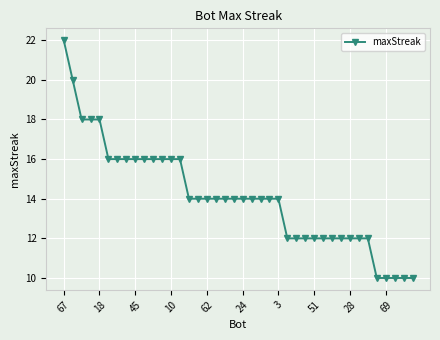

What is the value of the 27th point from the left?

12